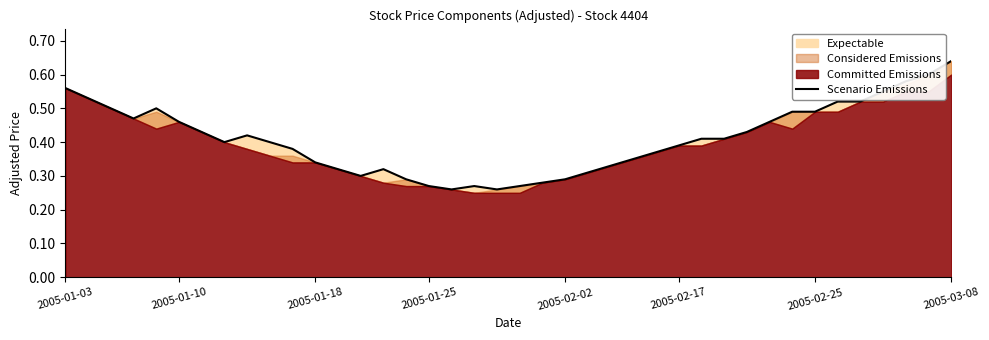

Where is the data nearest to the value 0?

17